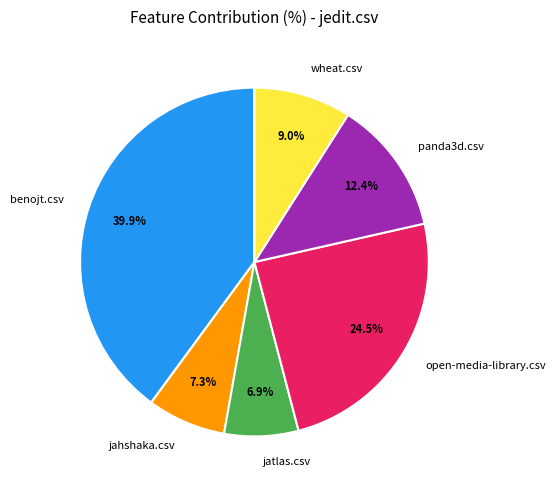

Count the number of slices in the pie.

6